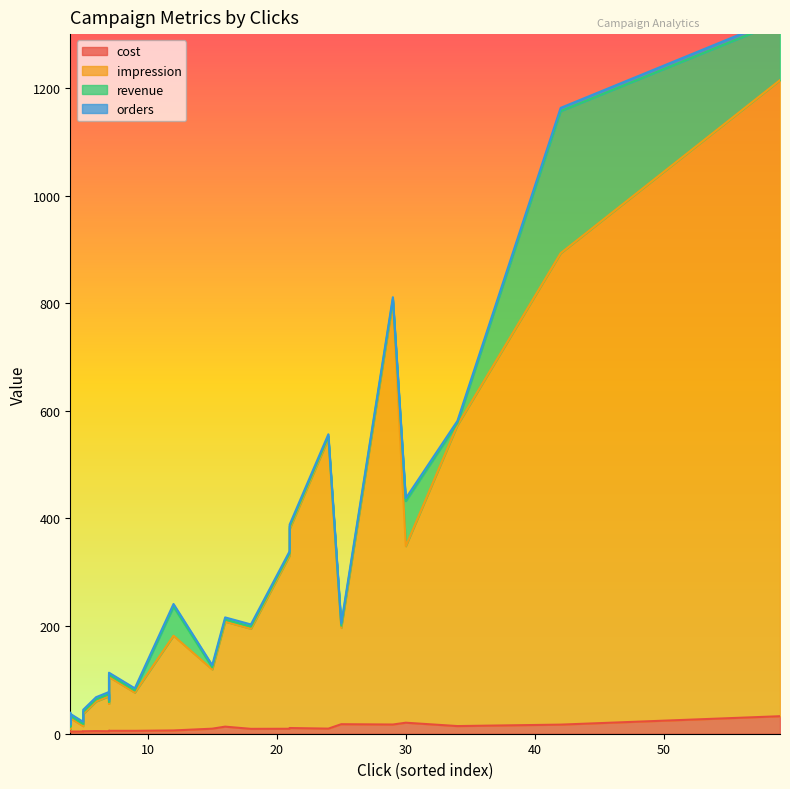

Count the number of data series in this chart.

4